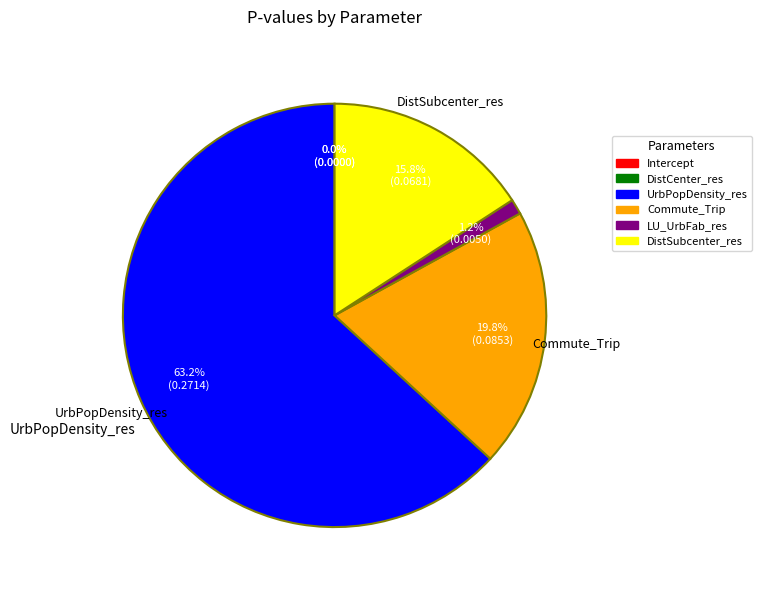

Is UrbPopDensity_res the majority of the pie?

Yes